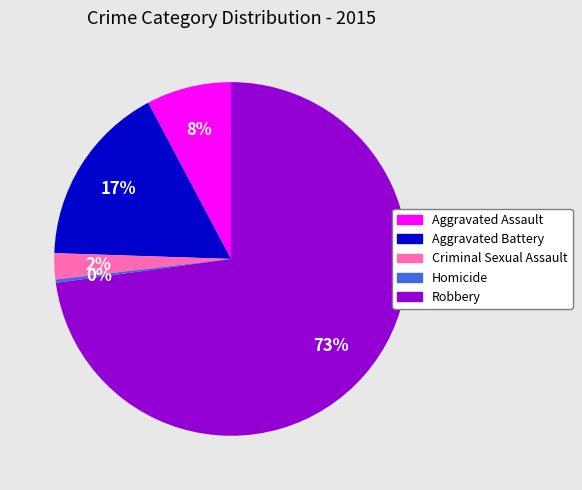

Count the number of slices in the pie.

5